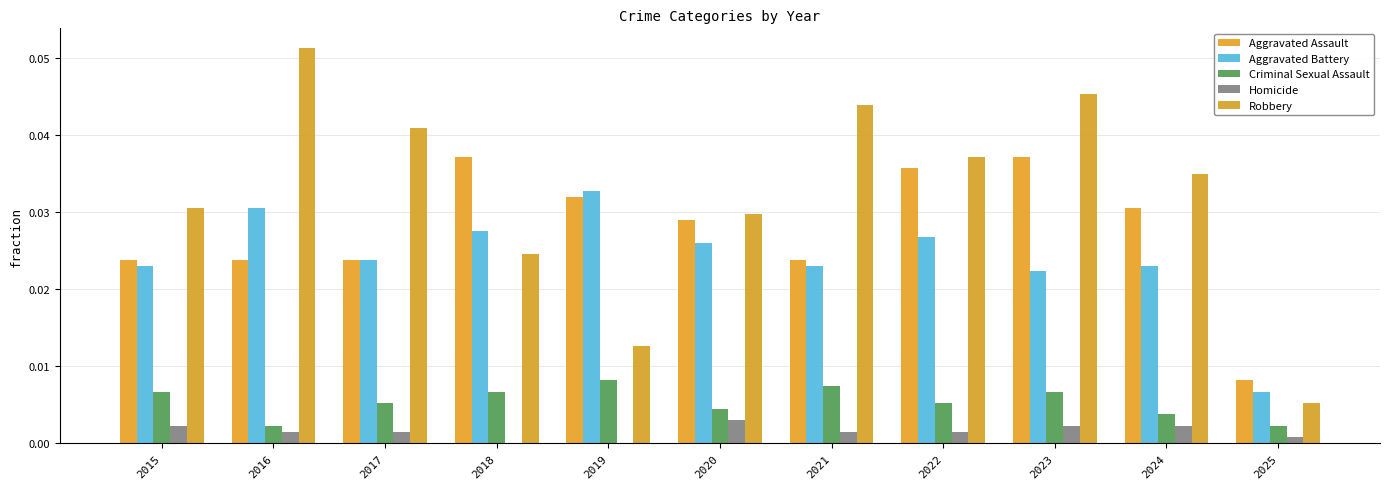

Count the Criminal Sexual Assault values in the range 0 to 1.

11